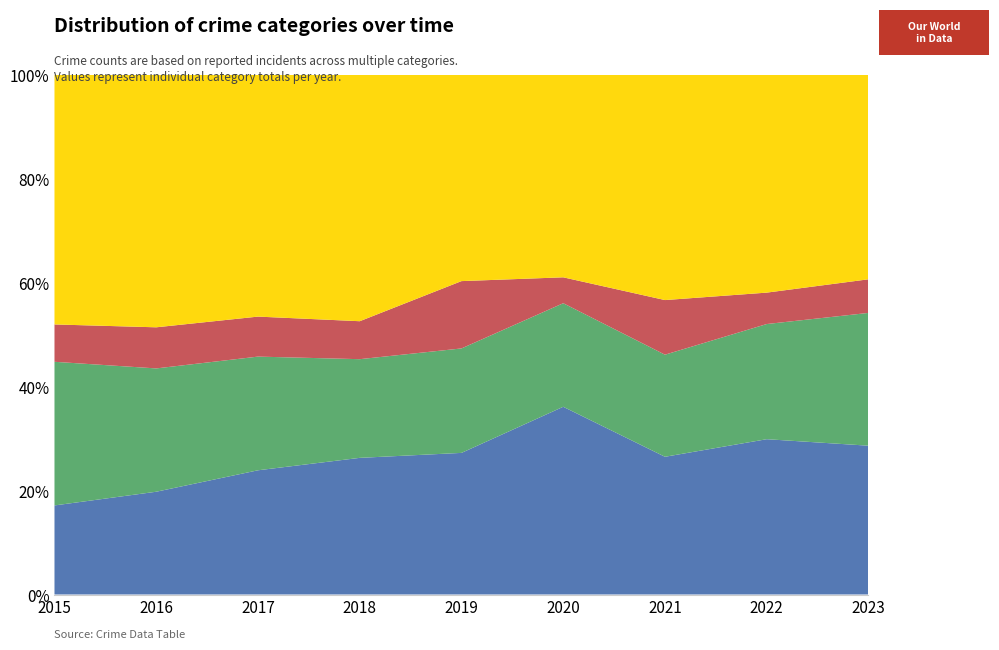

Reading right to left, list all the values displayed in this chart.

Aggravated Assault: 2023=93	2022=89	2021=58	2020=87	2019=61	2018=72	2017=59	2016=50	2015=31
Aggravated Battery: 2023=83	2022=66	2021=43	2020=48	2019=45	2018=52	2017=54	2016=60	2015=50
Criminal Sexual Assault: 2023=21	2022=18	2021=23	2020=12	2019=29	2018=20	2017=19	2016=20	2015=13
Robbery: 2023=128	2022=125	2021=95	2020=94	2019=89	2018=130	2017=115	2016=123	2015=87